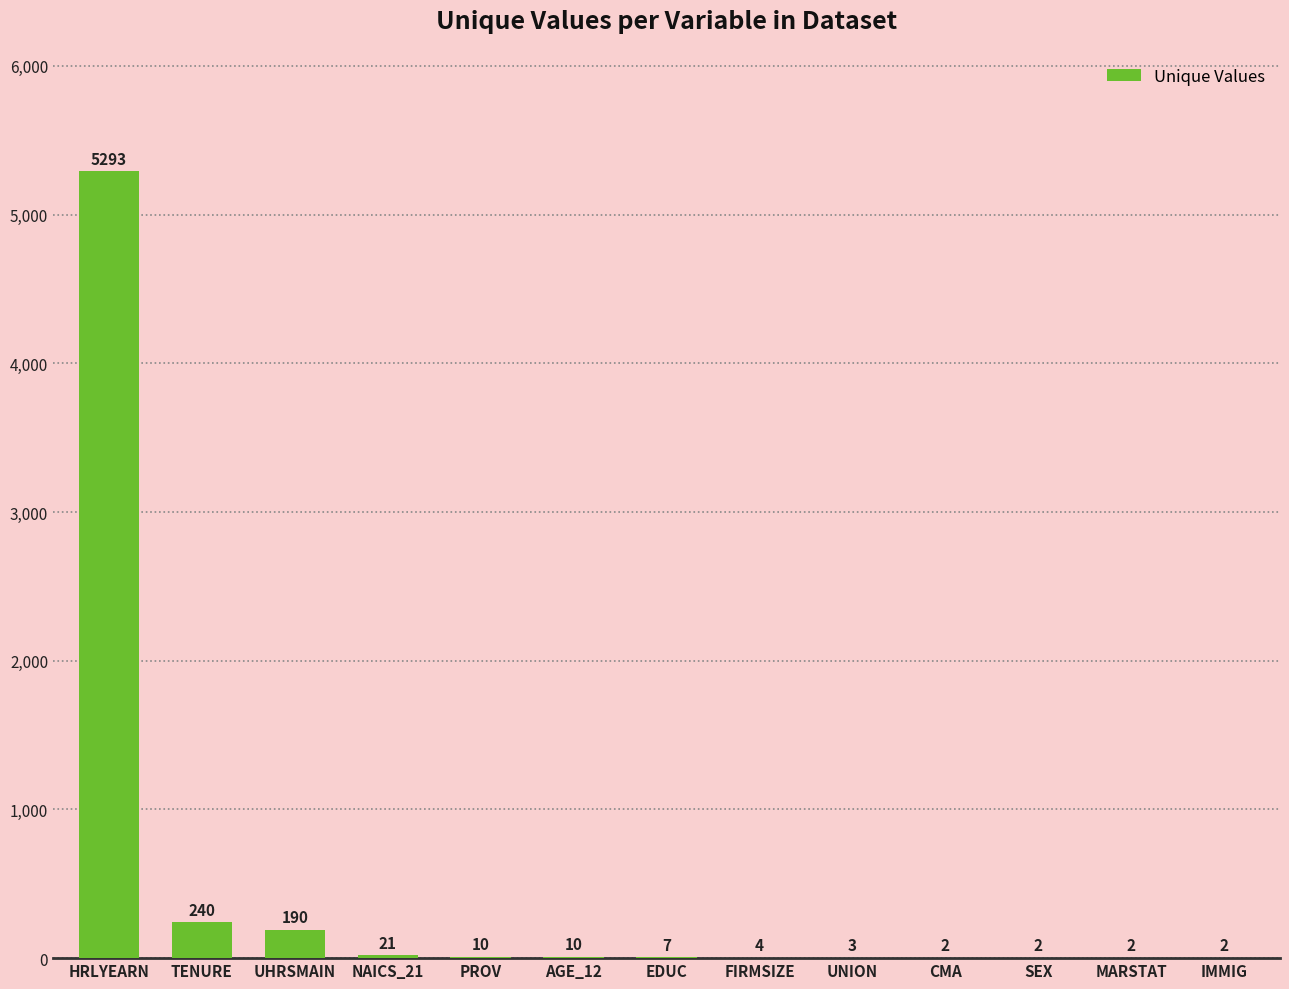

What is the ratio of the value at UNION to the value at FIRMSIZE?

0.8